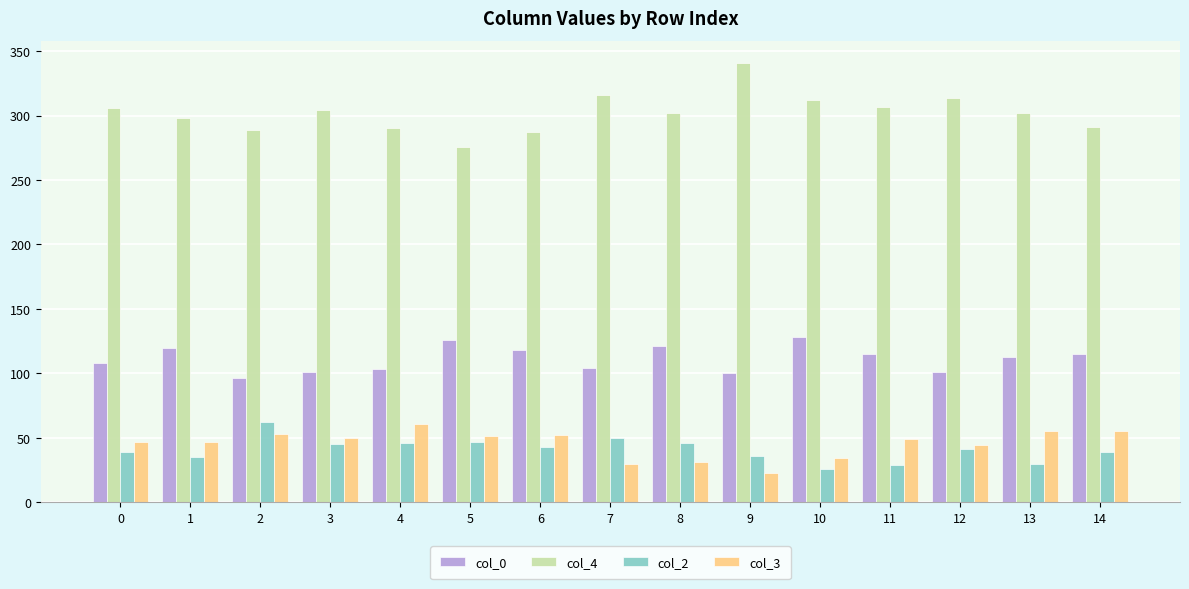

What is the minimum value shown in the chart?

23